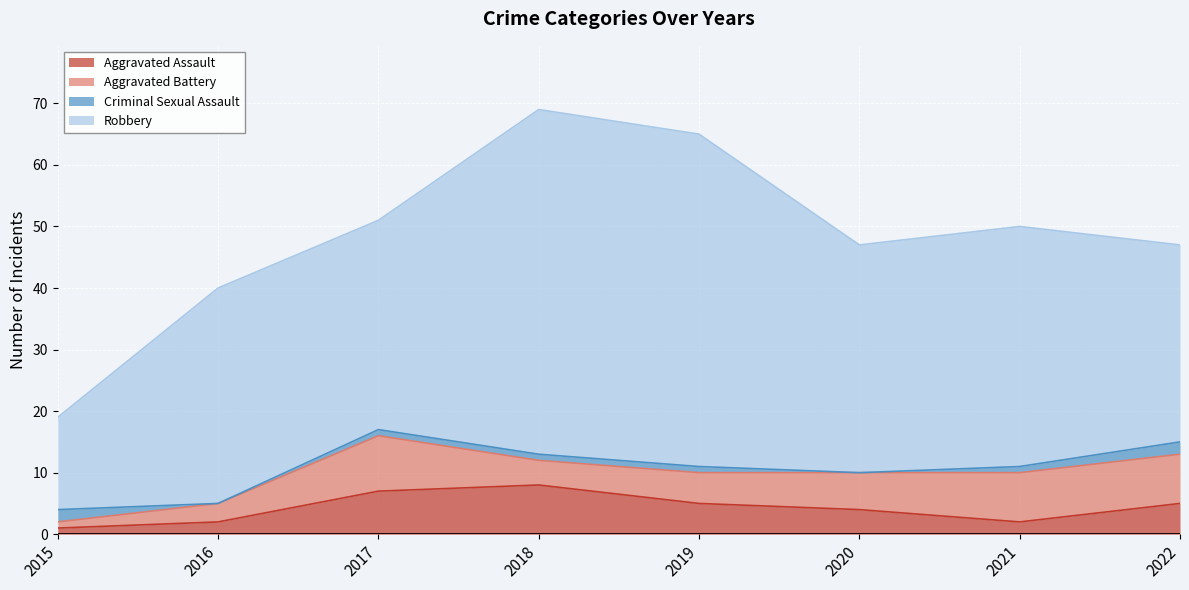

Reading right to left, list all the values displayed in this chart.

Aggravated Assault: 5	2	4	5	8	7	2	1
Aggravated Battery: 8	8	6	5	4	9	3	1
Criminal Sexual Assault: 2	1	0	1	1	1	0	2
Robbery: 32	39	37	54	56	34	35	15